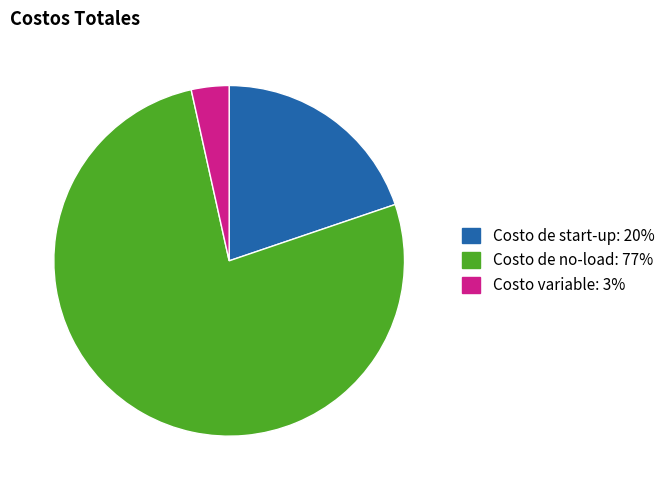

The Costo de start-up slice represents 20% of the pie. True or false?

True